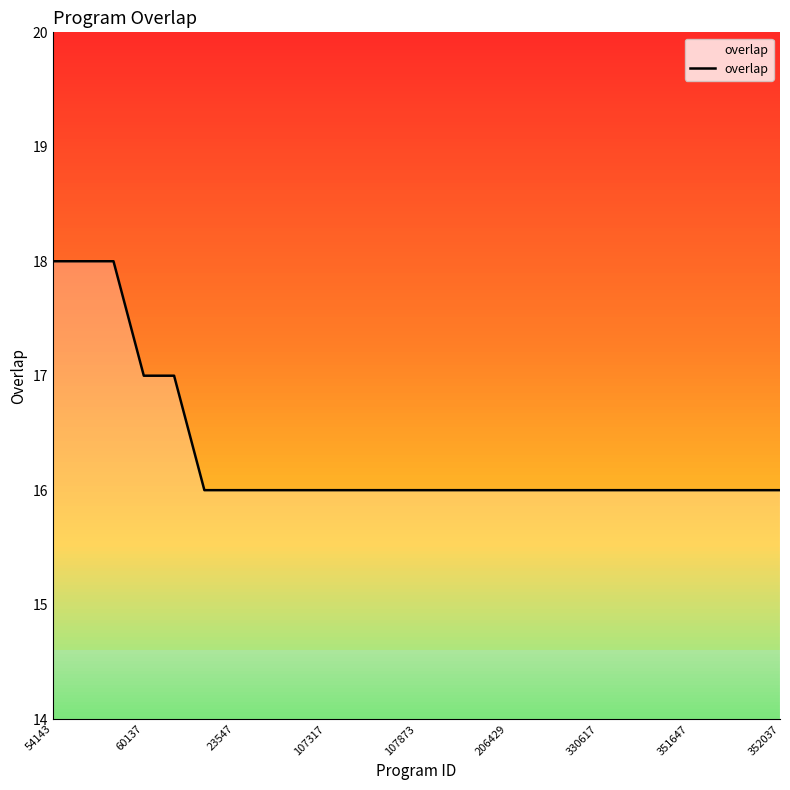

What is the minimum value shown in the chart?

16